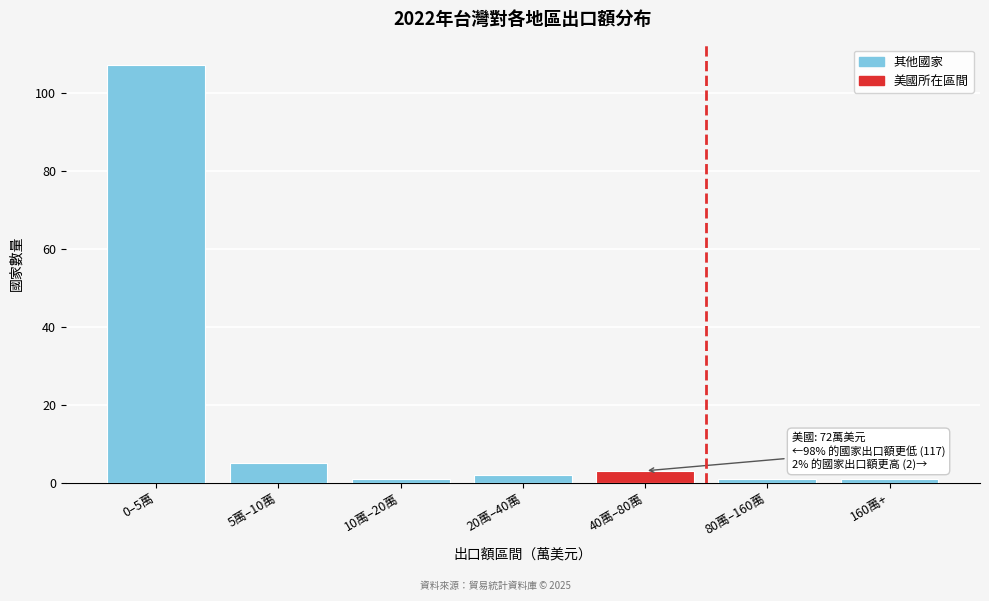

Reading left to right, list all the values displayed in this chart.

107	5	1	2	3	1	1